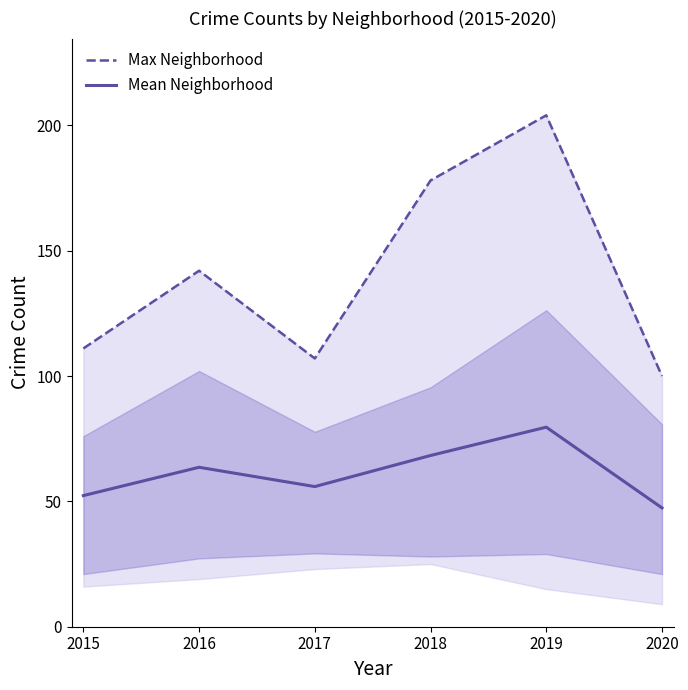

True or false: Mean Neighborhood has a value of 89.0 at 2018.

False